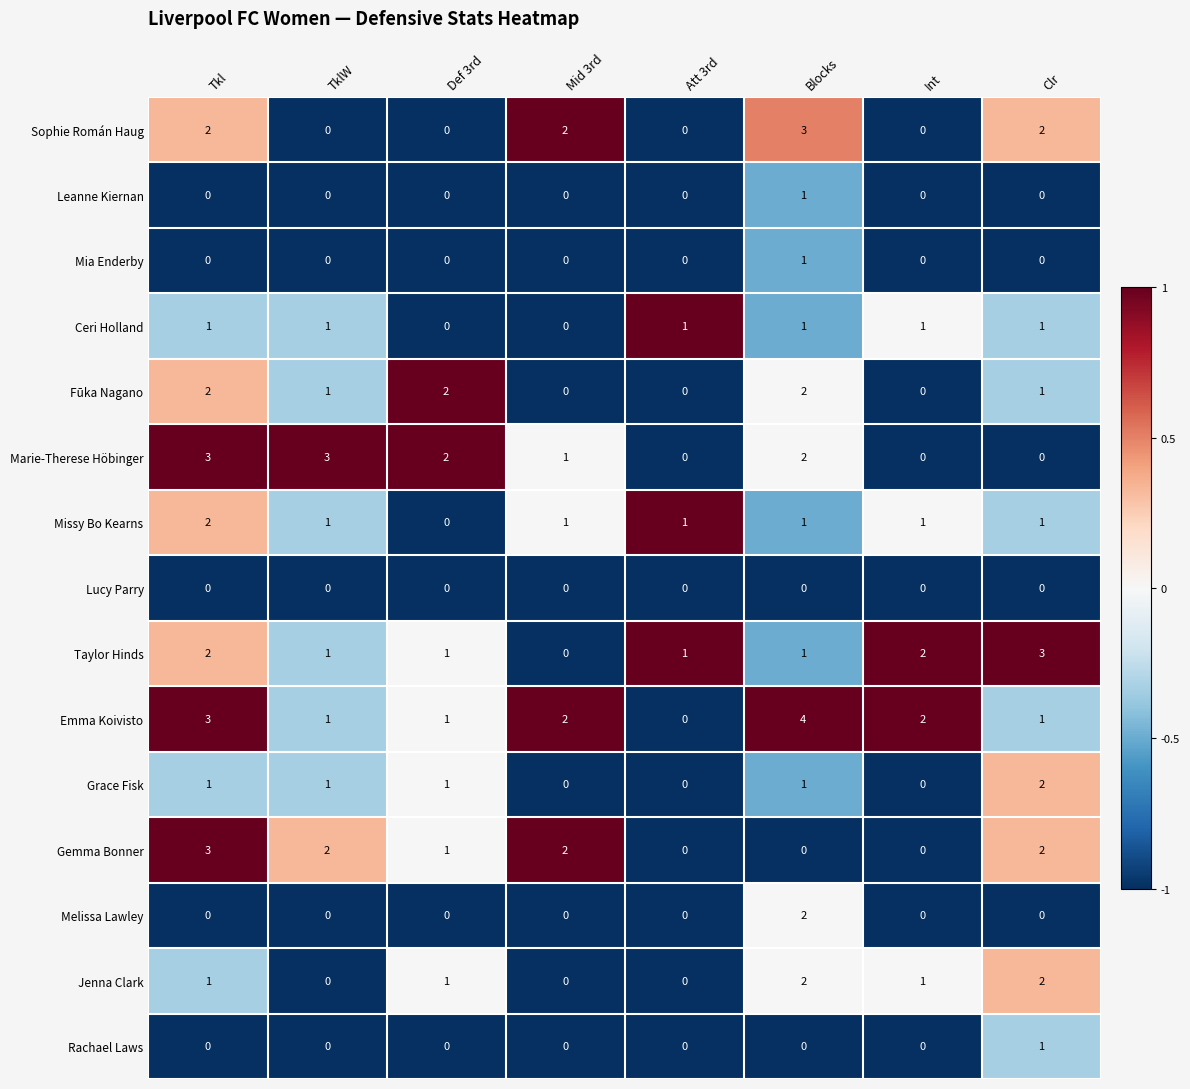

What is the total value across all series at Clr?

16